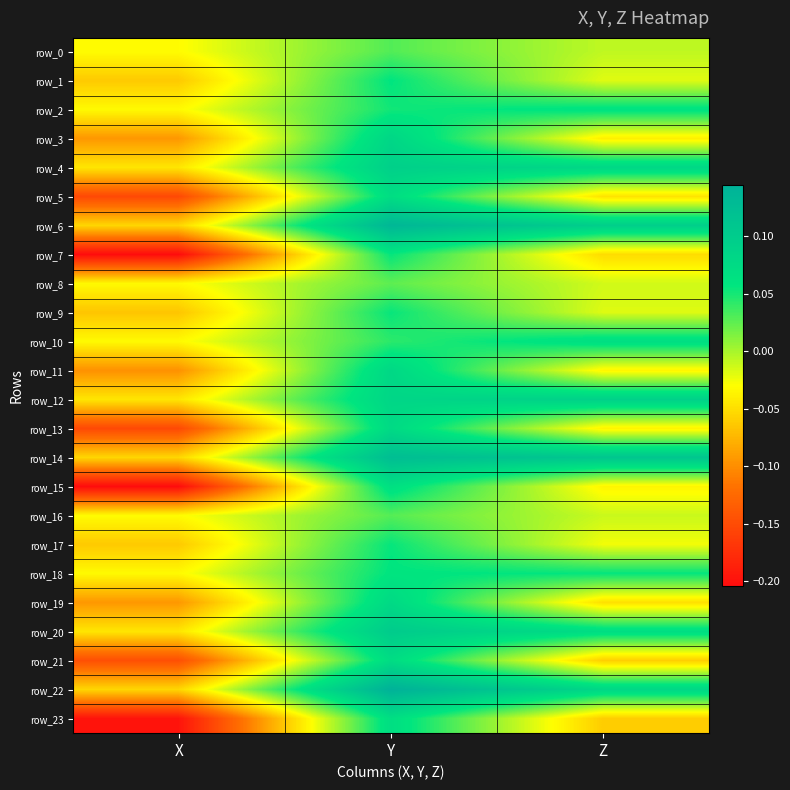

Between Y and X, which is larger?

Y